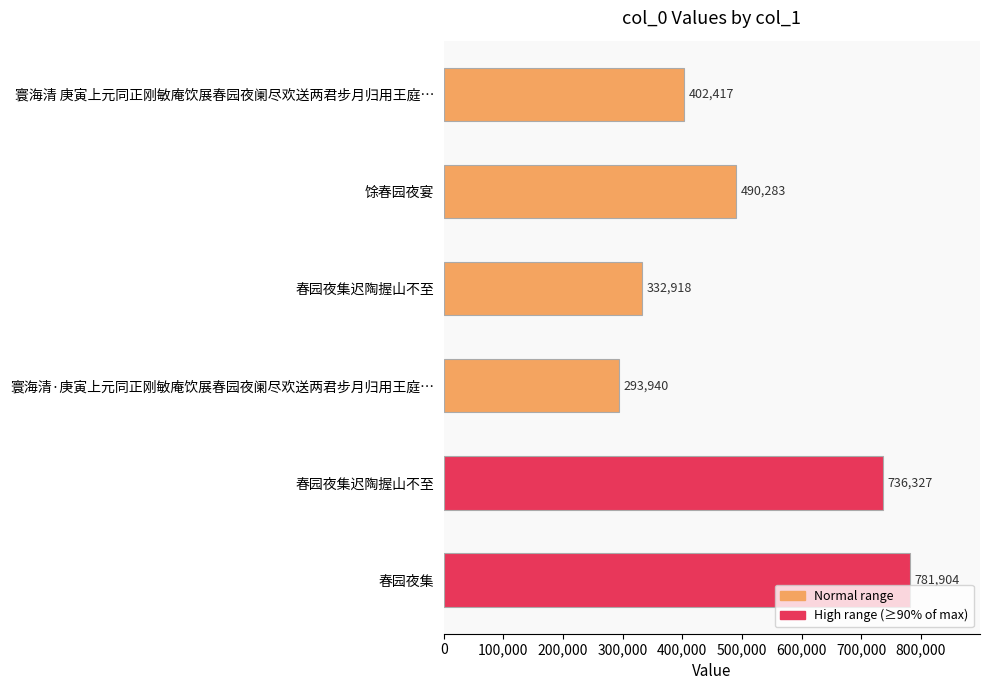

Count the number of data series in this chart.

1